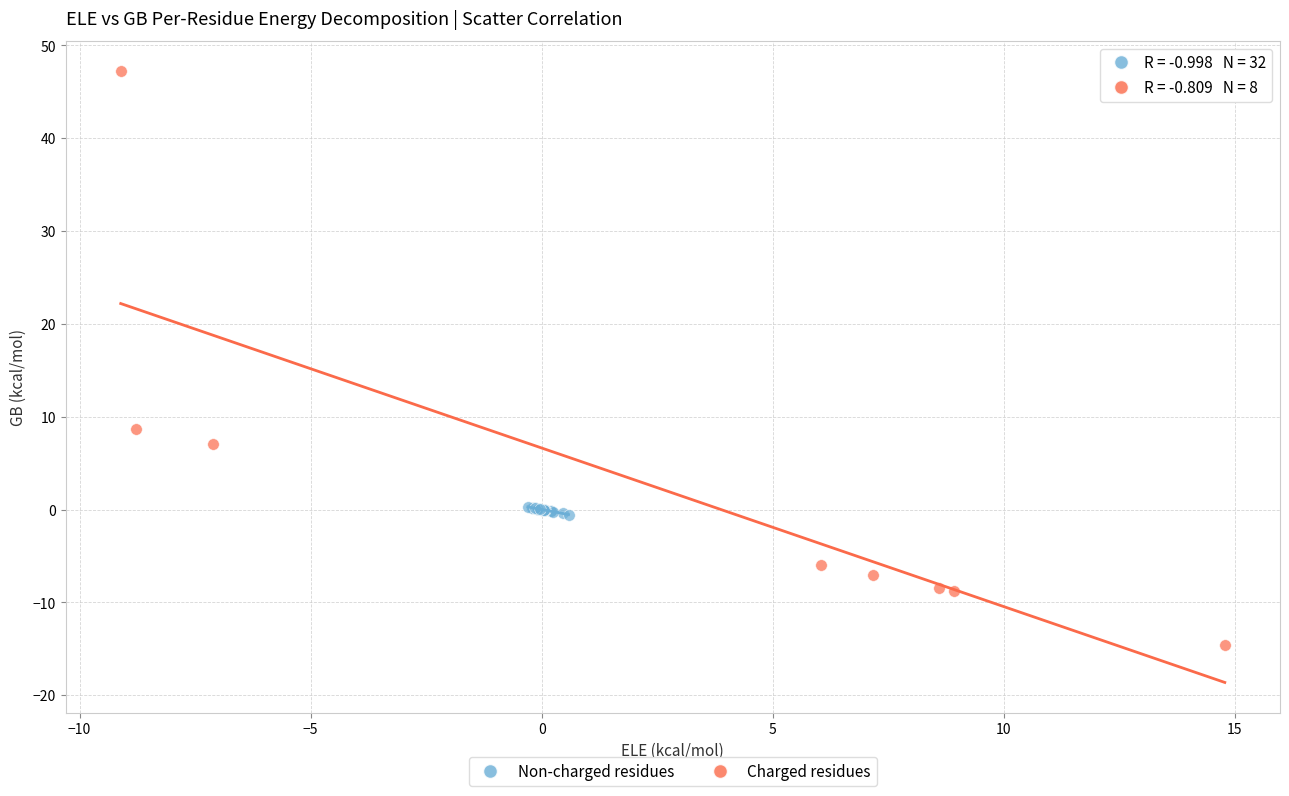

What are all the series names shown in the legend?

Non-charged residues, Charged residues